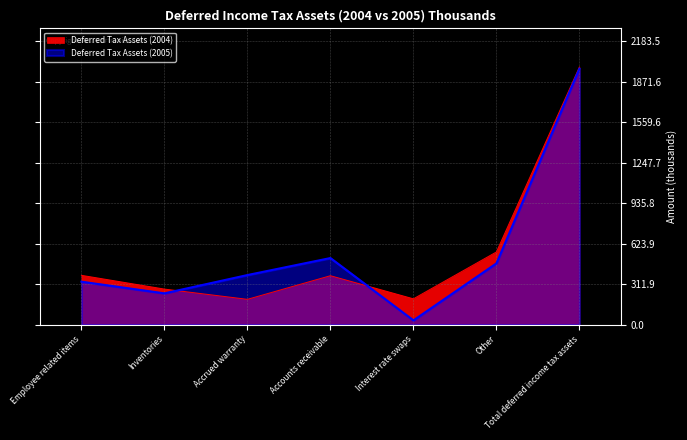

How many times do Deferred Tax Assets (2005) and Deferred Tax Assets (2004) cross each other?

2